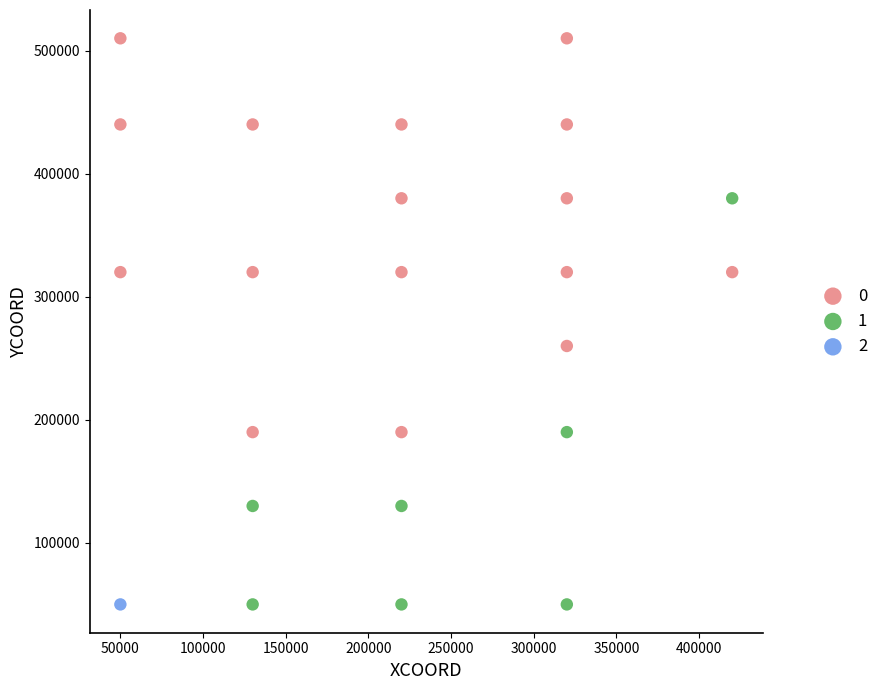

Which series reaches the maximum Y coordinate?

0